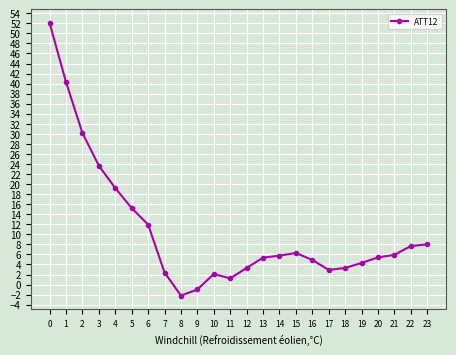

What is the change in value from 8 to 9?

+1.2